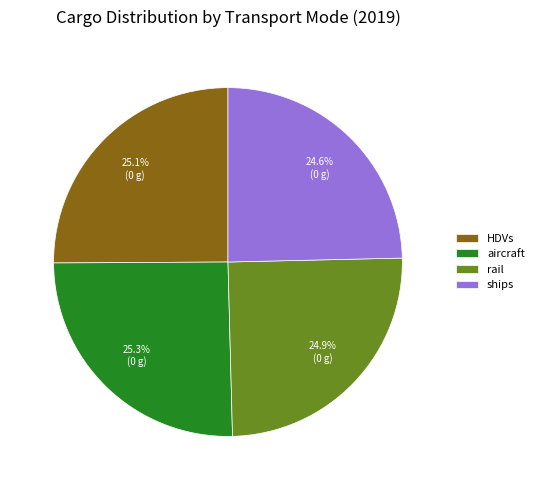

What percentage is the ships slice, to the nearest percent?

25%